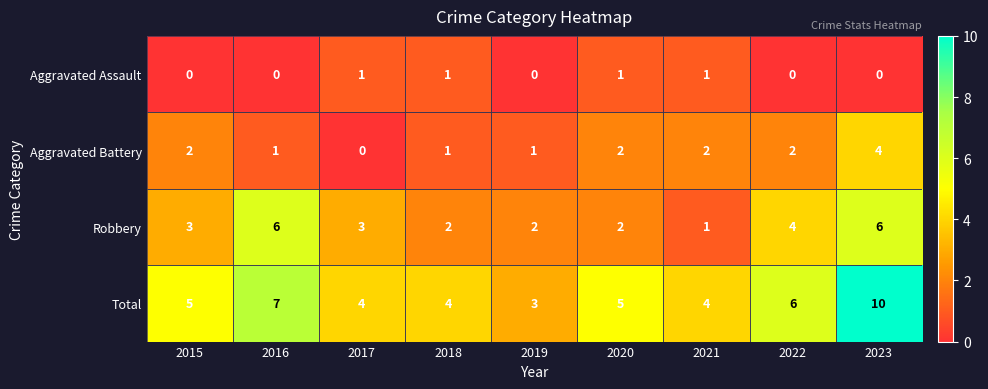

Count the number of categories in the chart.

9